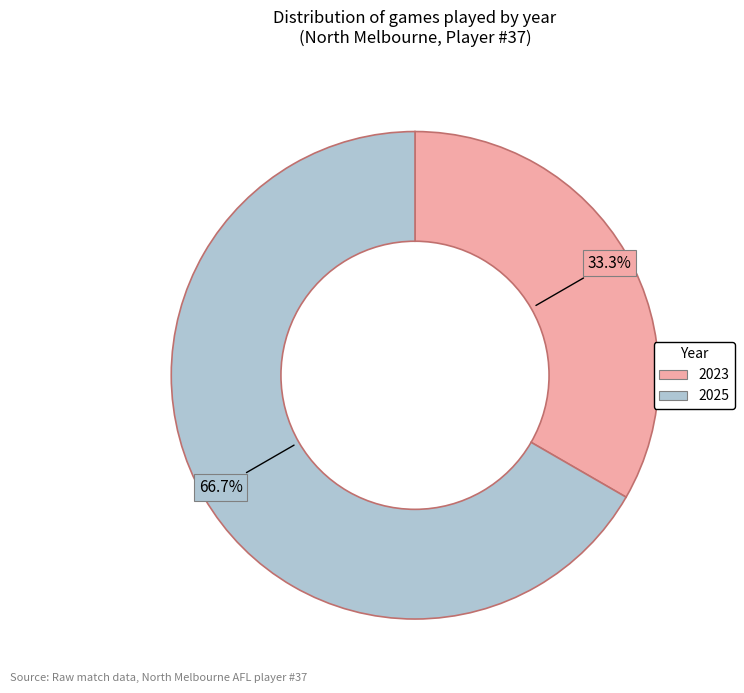

Is it true that 2025 is 59% of the pie?

False